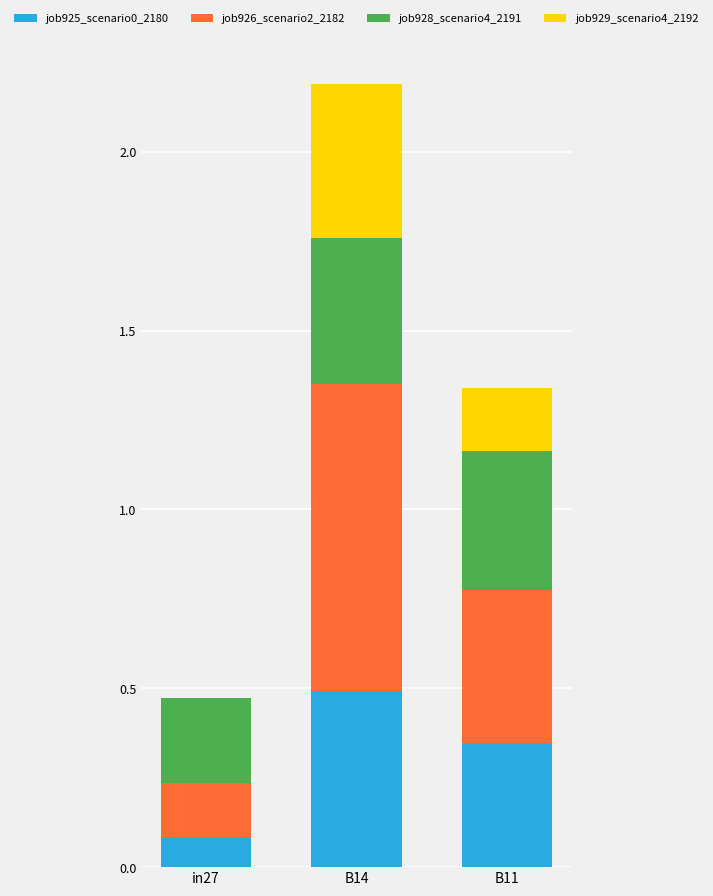

At which category is the sum across all series the highest?

B14